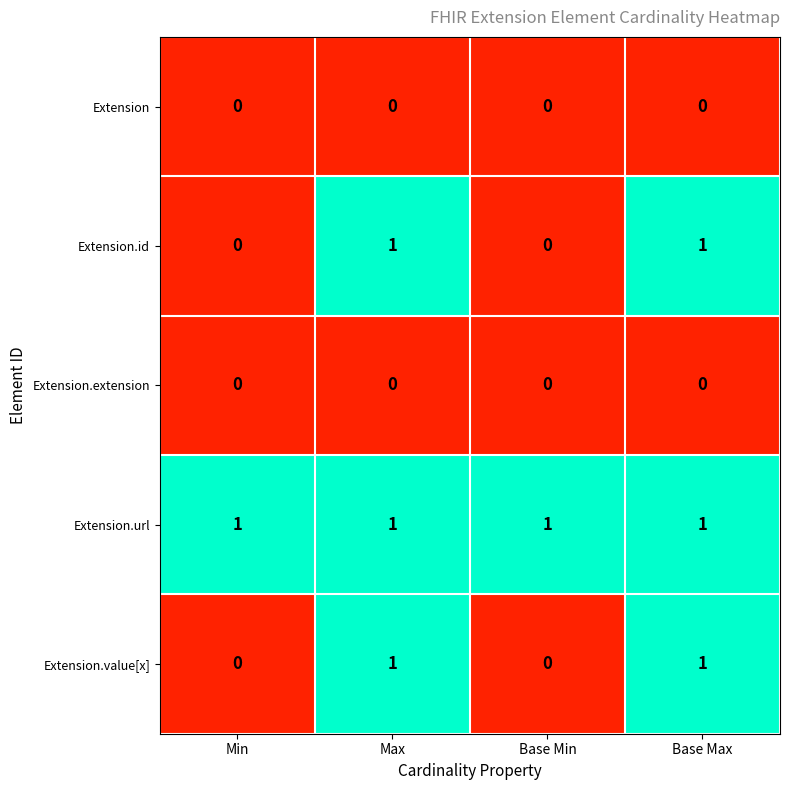

Which series has the largest total across all categories?

Extension.url